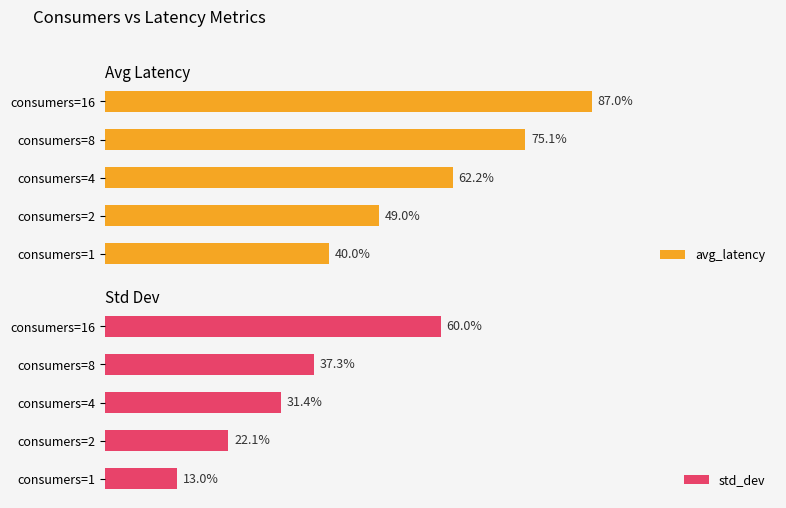

Rank the series by their average value, from highest to lowest.

avg_latency, std_dev